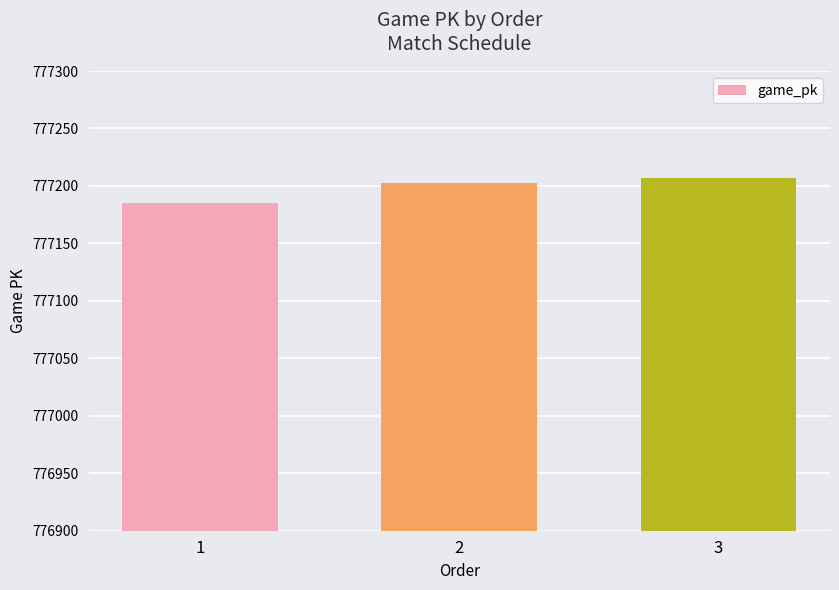

What is the sum of the values at 3 and 2?

1554410